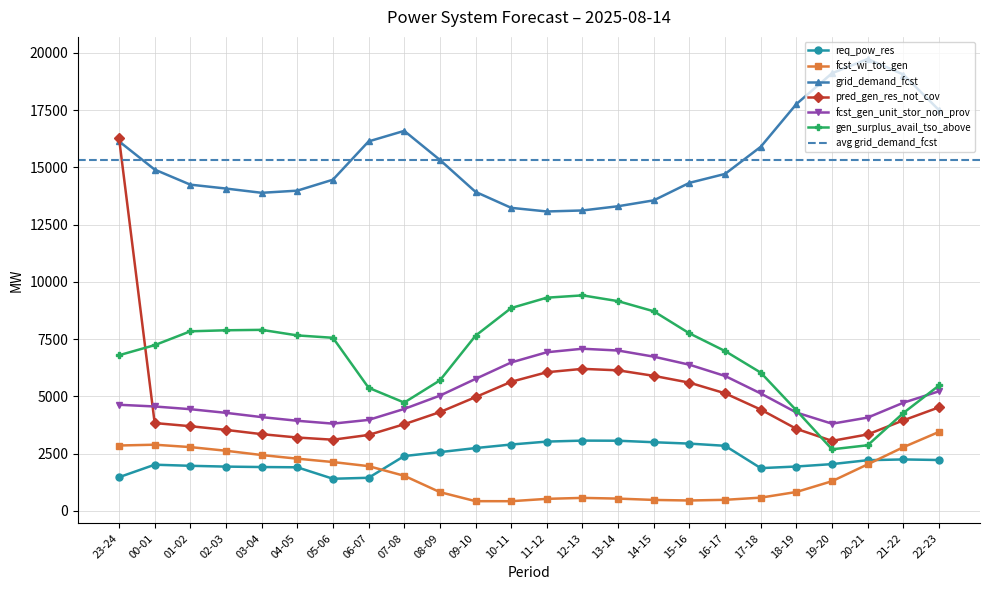

The grid_demand_fcst series shows 8814 at 13-14. True or false?

False